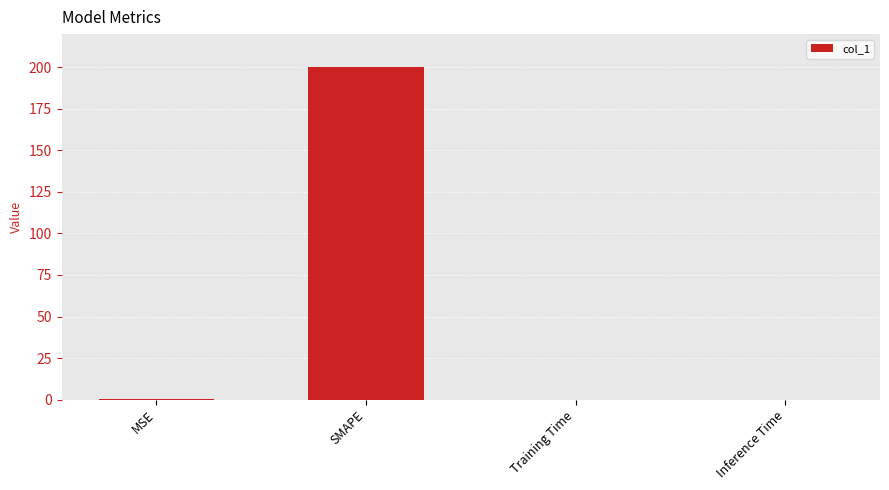

Read the value at SMAPE.

200.0